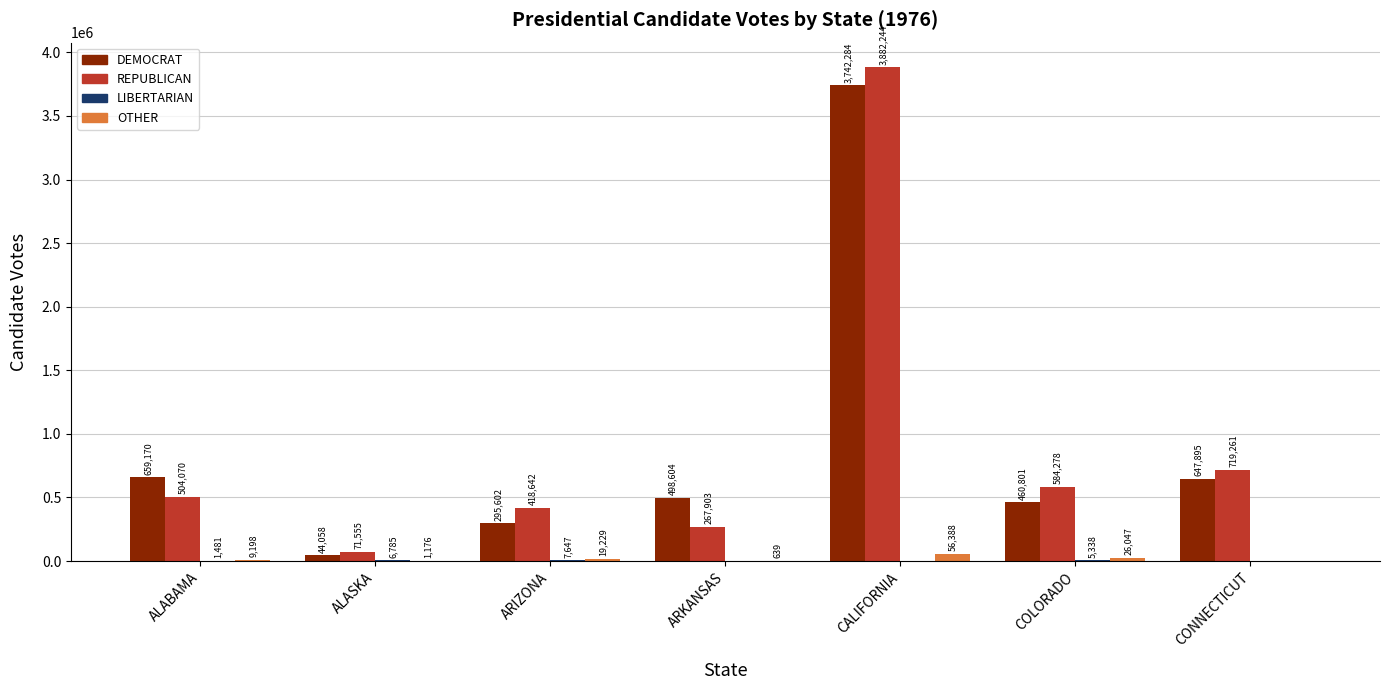

Between ARIZONA and CONNECTICUT, which series saw the biggest shift?

DEMOCRAT